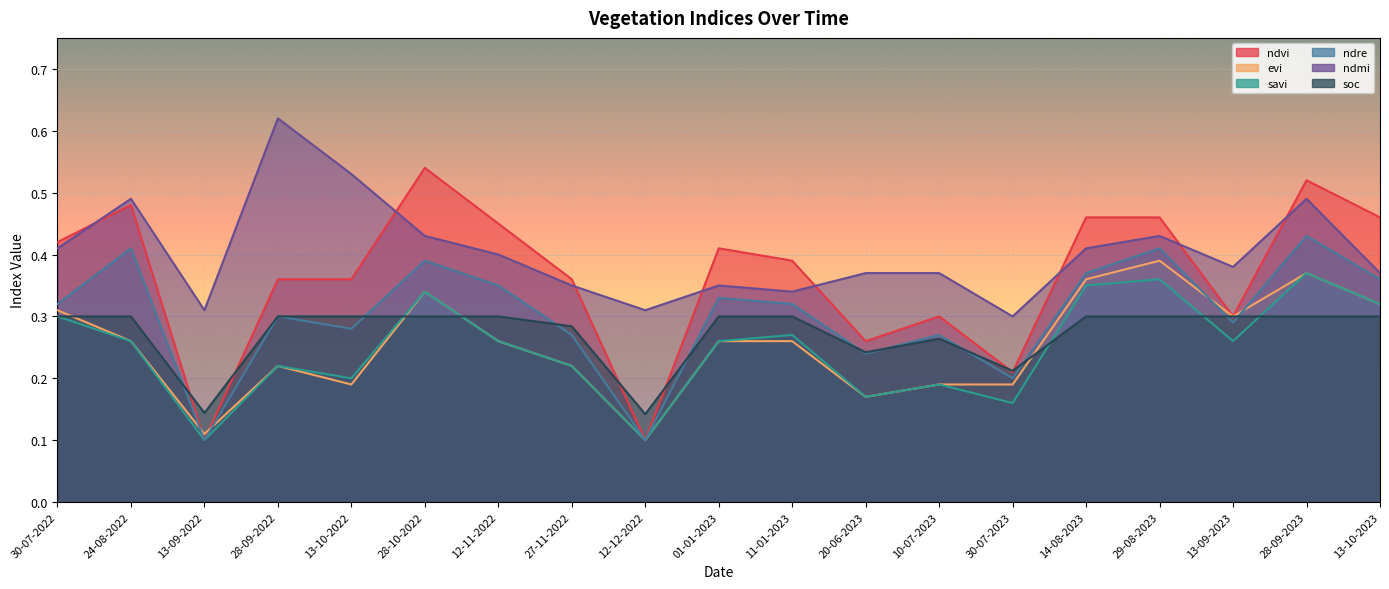

Where is the first local maximum for ndvi?

24-08-2022